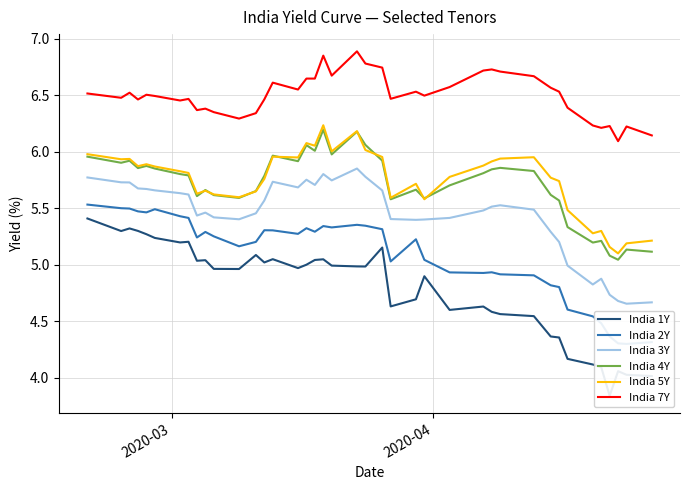

True or false: India 7Y and India 5Y intersect in this chart.

False